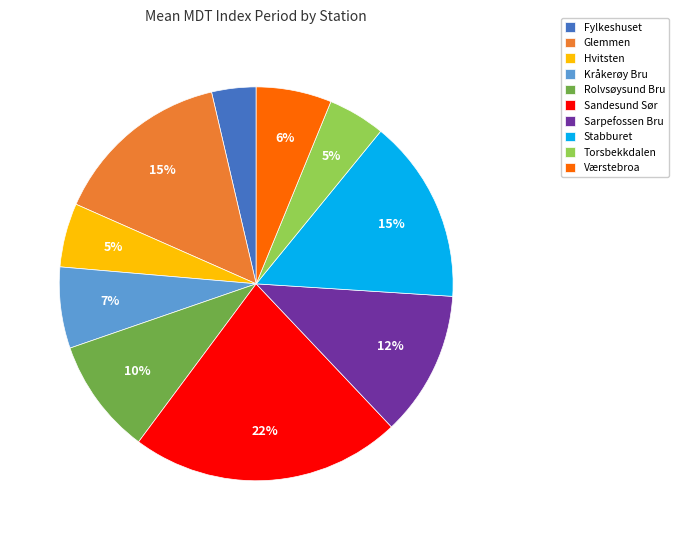

Between Hvitsten and Kråkerøy Bru, which is larger?

Kråkerøy Bru